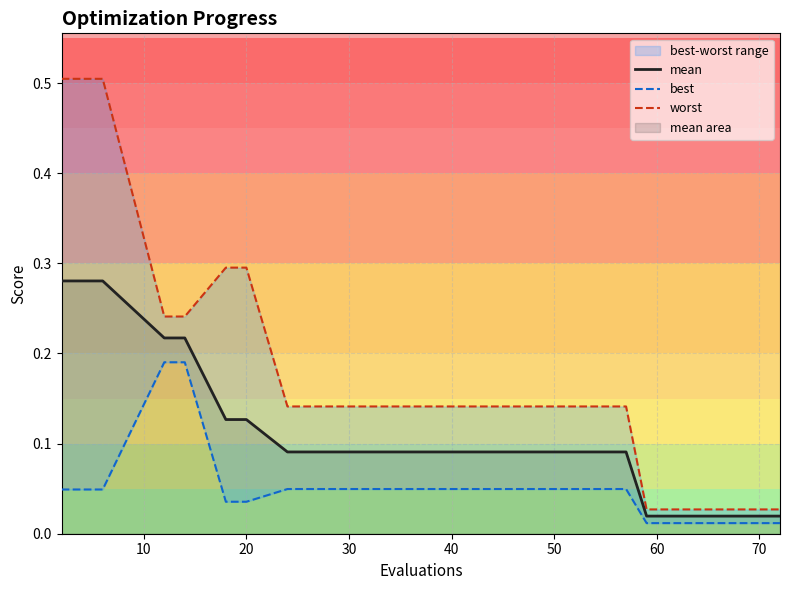

Is it true that mean equals 0.0 at 20?

False